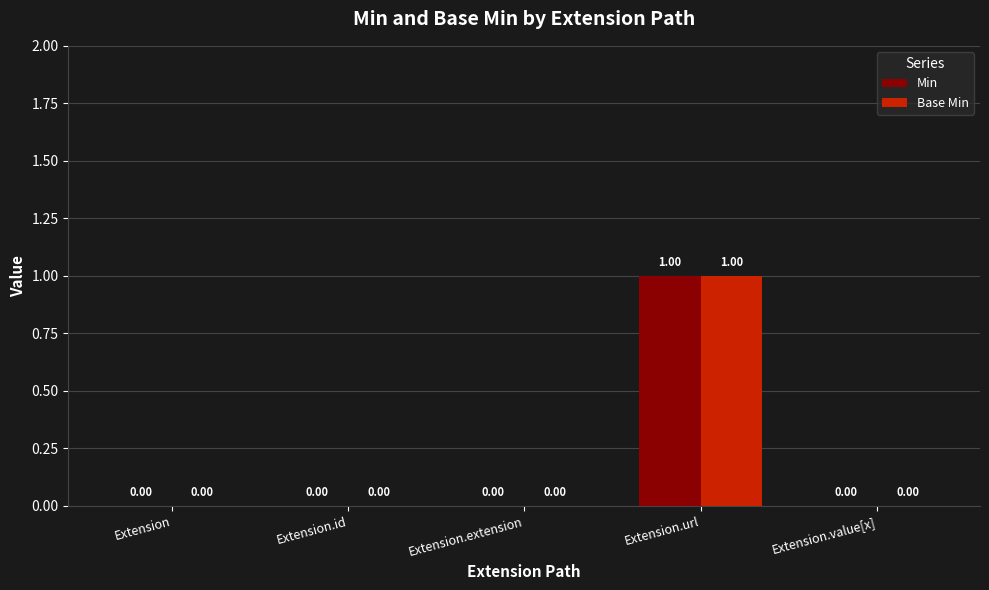

At which category does the chart reach its peak across all series?

Extension.url